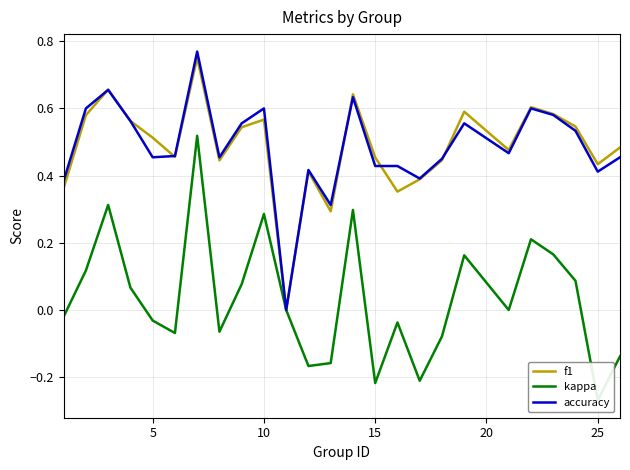

Count the accuracy values in the range 0 to 1.

25